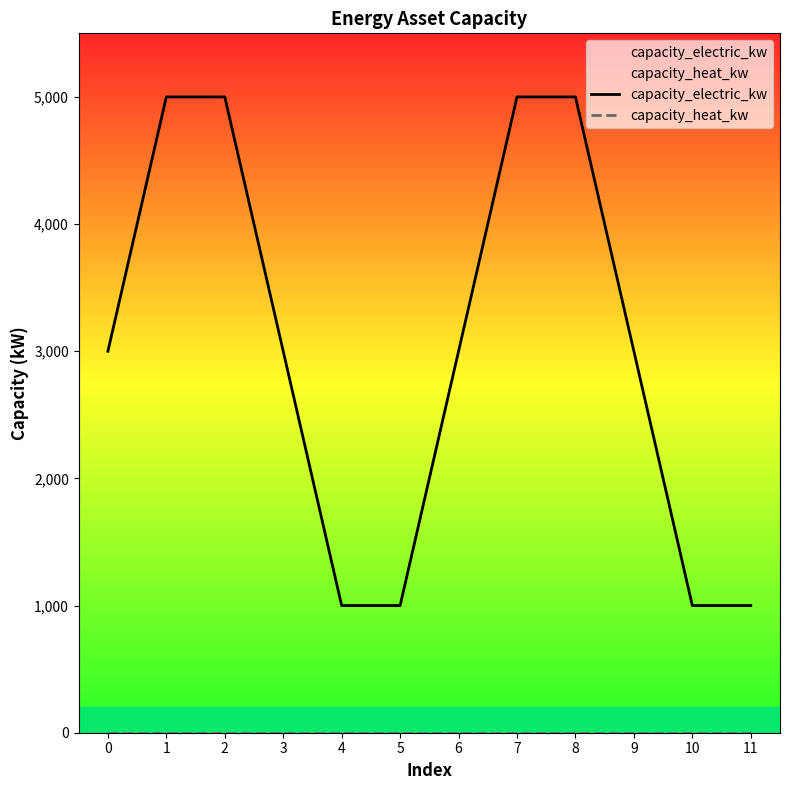

Does the chart display data point markers on the line(s)?

No